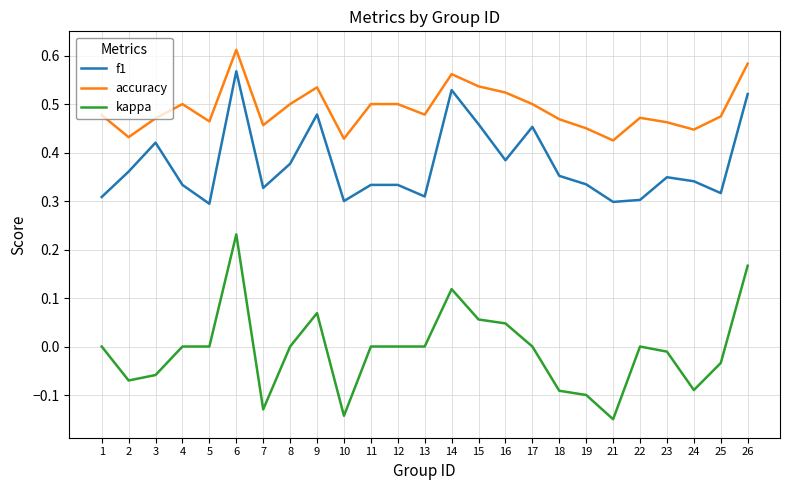

Is it true that accuracy equals 0.2 at 23?

False